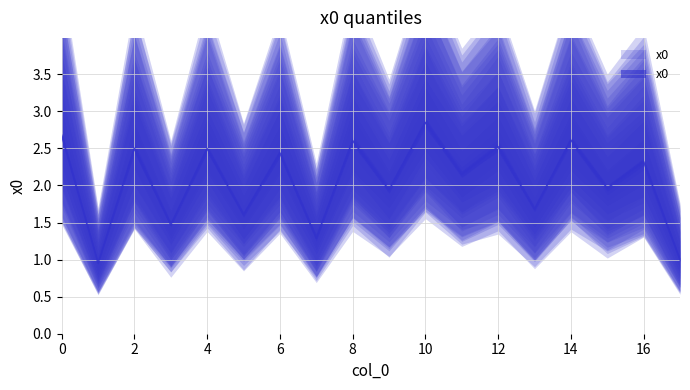

How many interior local peaks (higher than both neighbors) does the data have?

8